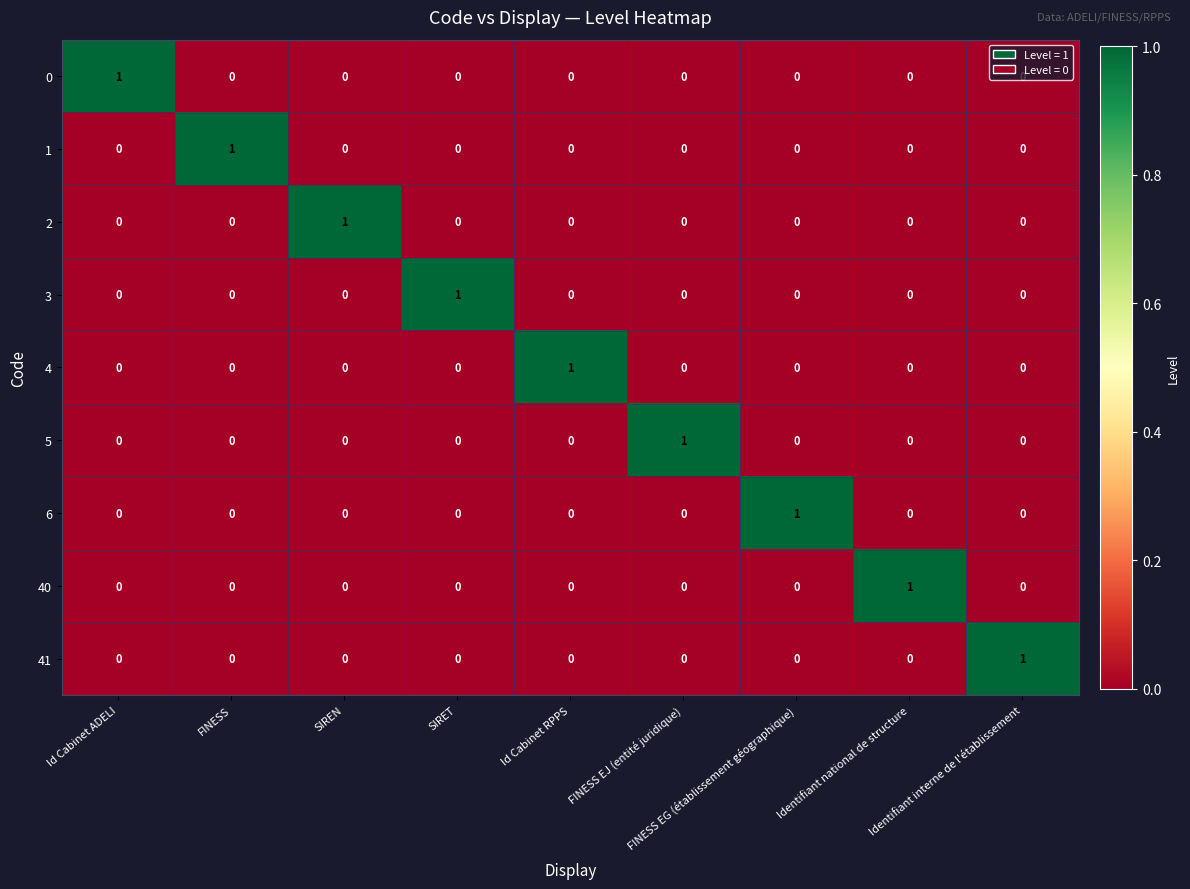

Count the 40 values in the range 0 to 1.

9